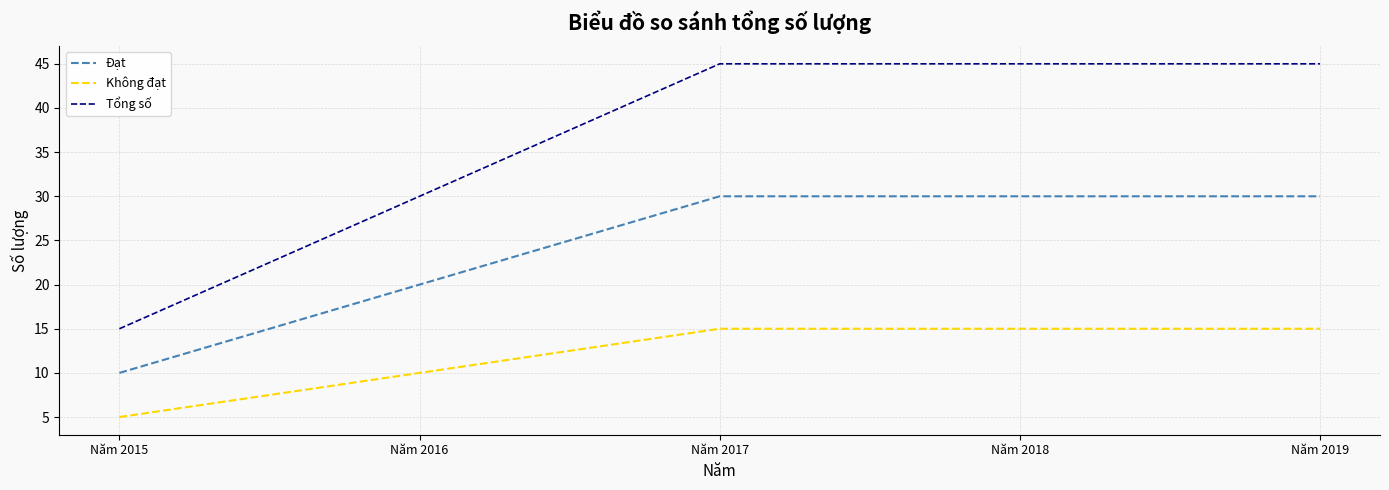

What is the lowest value of the Tổng số series?

15